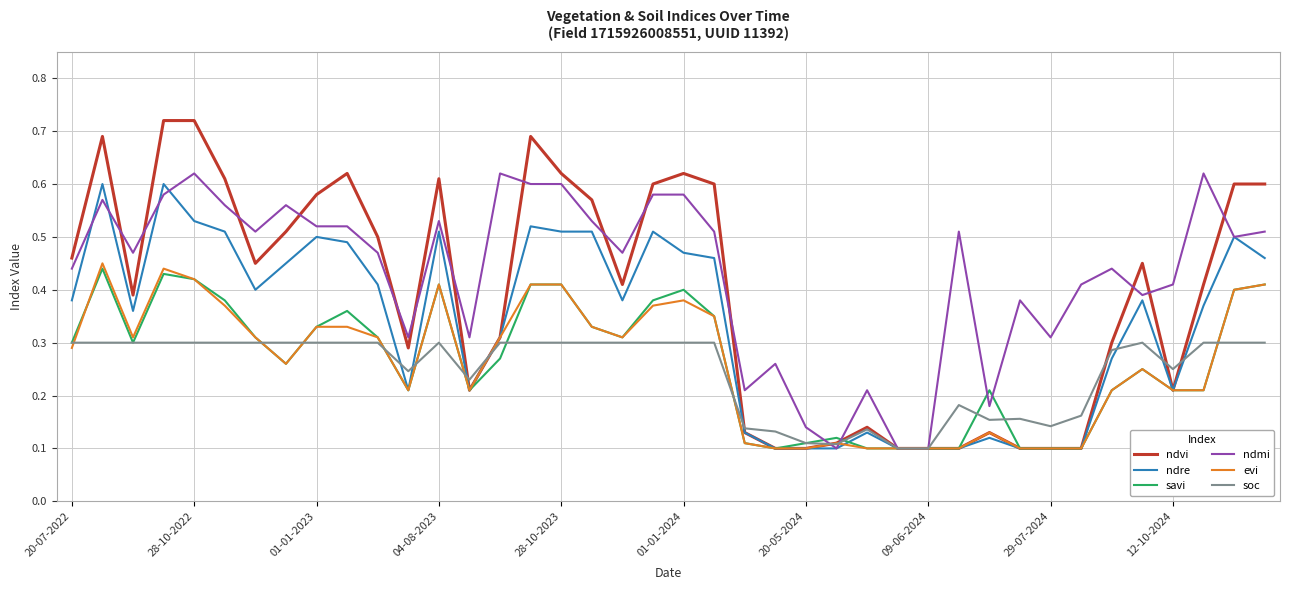

Which series has the largest range (max minus min)?

ndvi